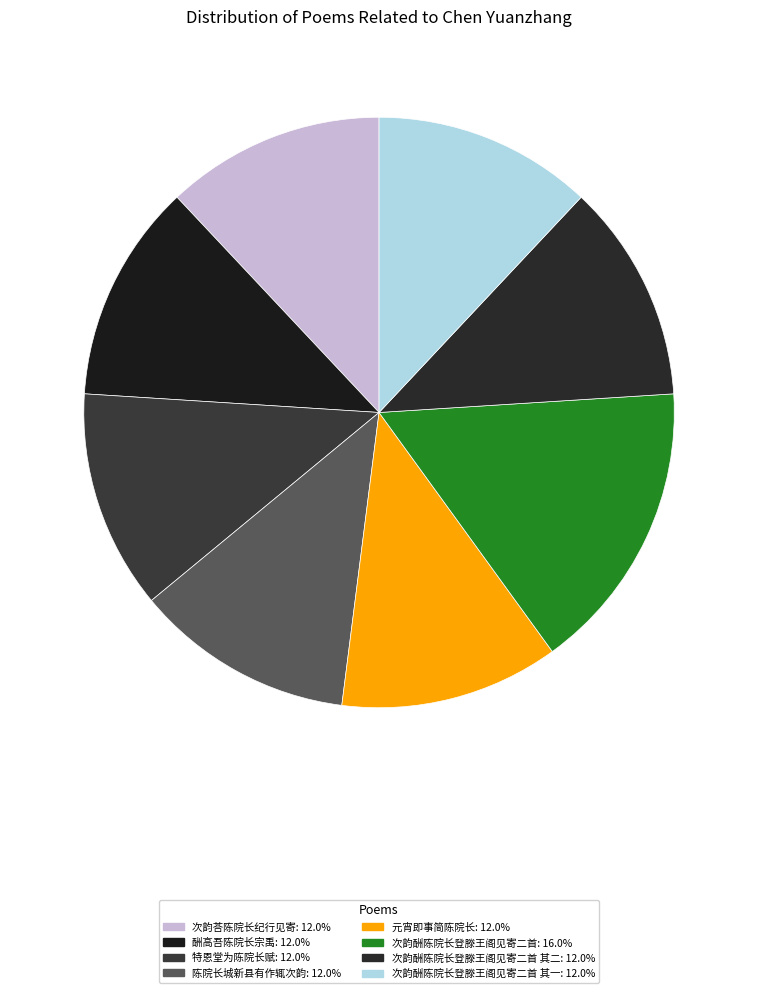

Count the number of slices in the pie.

8